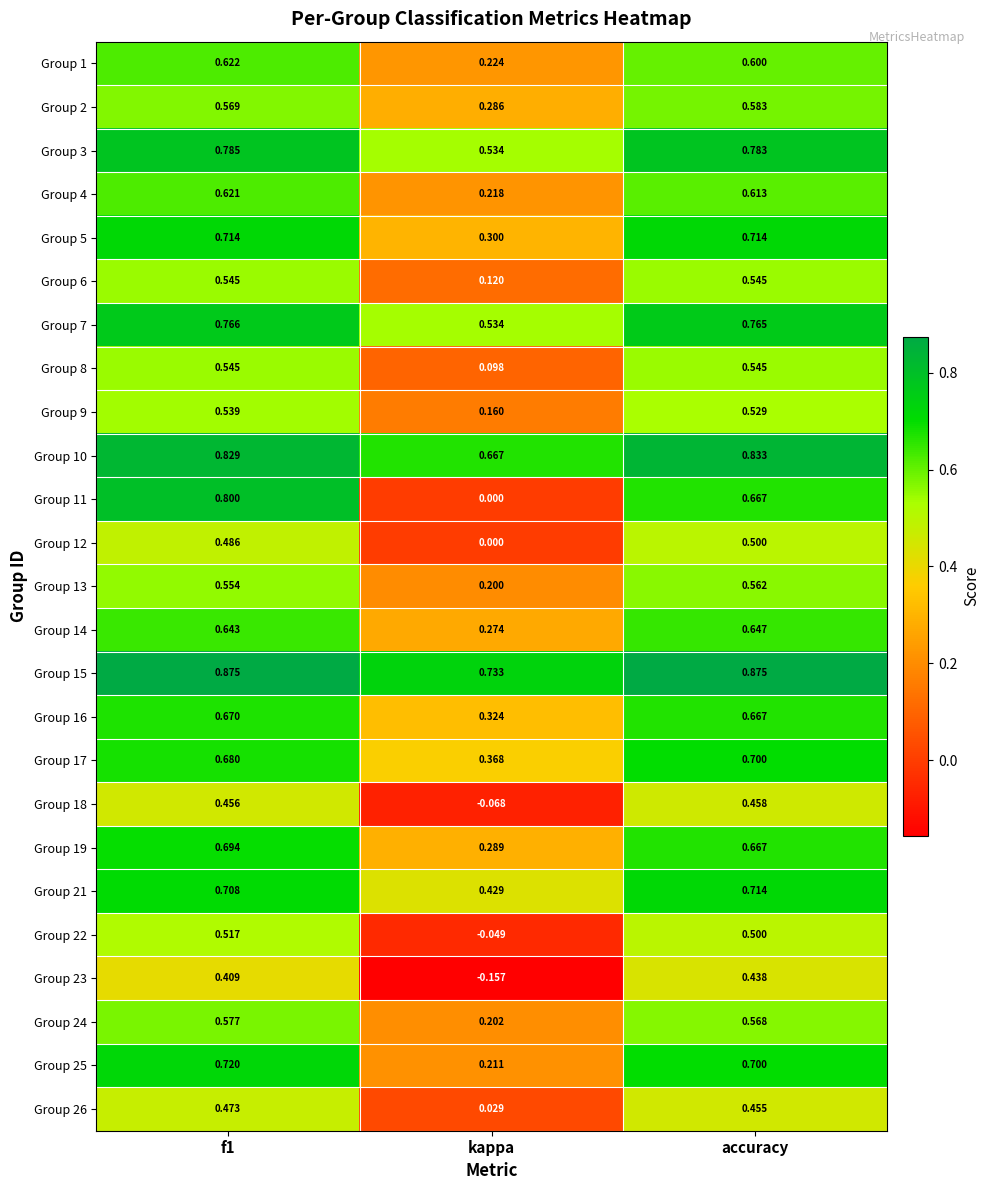

At which label is Group 26 closest to 0?

kappa